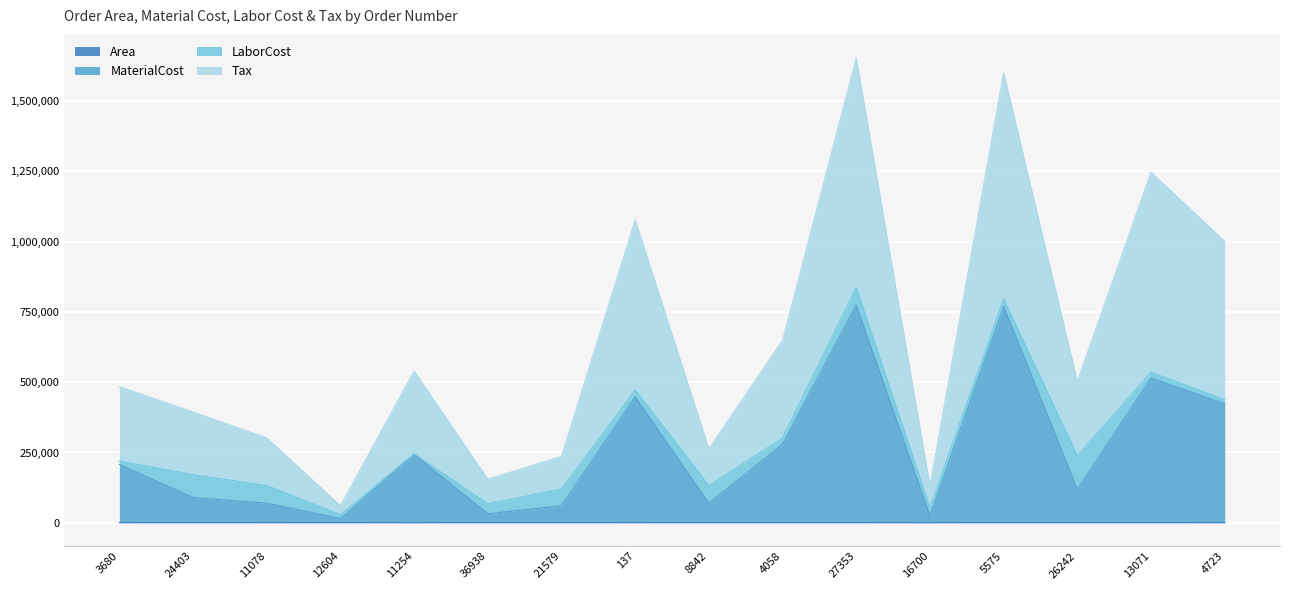

What value does the MaterialCost series have at 11254?

242770.6